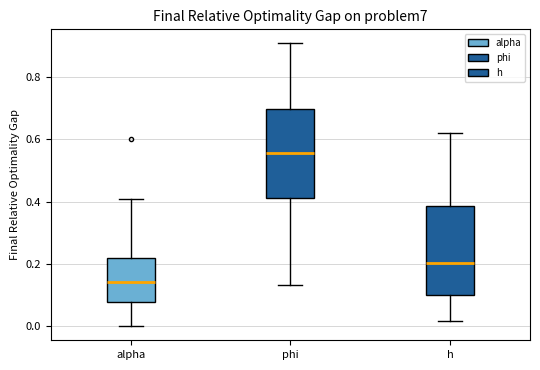

Which box's median line is the lowest?

alpha